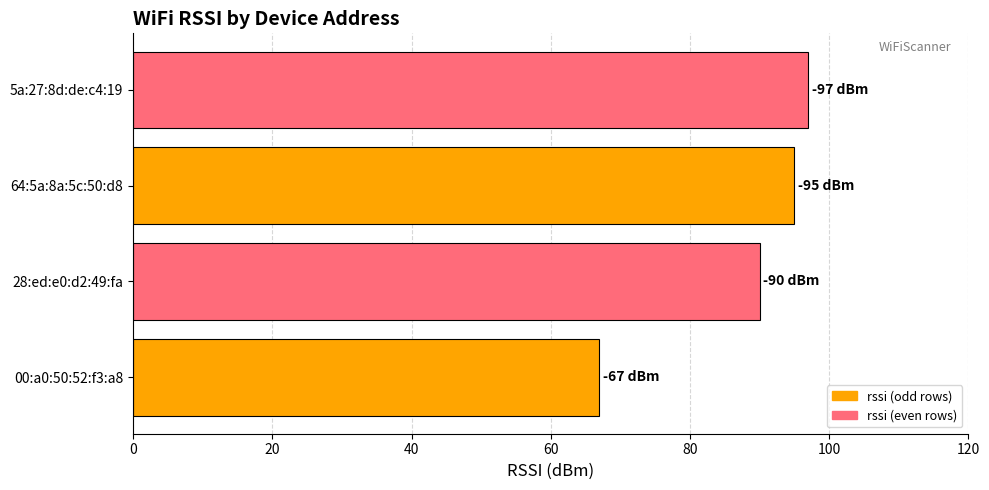

List the labels in order of value, largest first.

5a:27:8d:de:c4:19, 64:5a:8a:5c:50:d8, 28:ed:e0:d2:49:fa, 00:a0:50:52:f3:a8